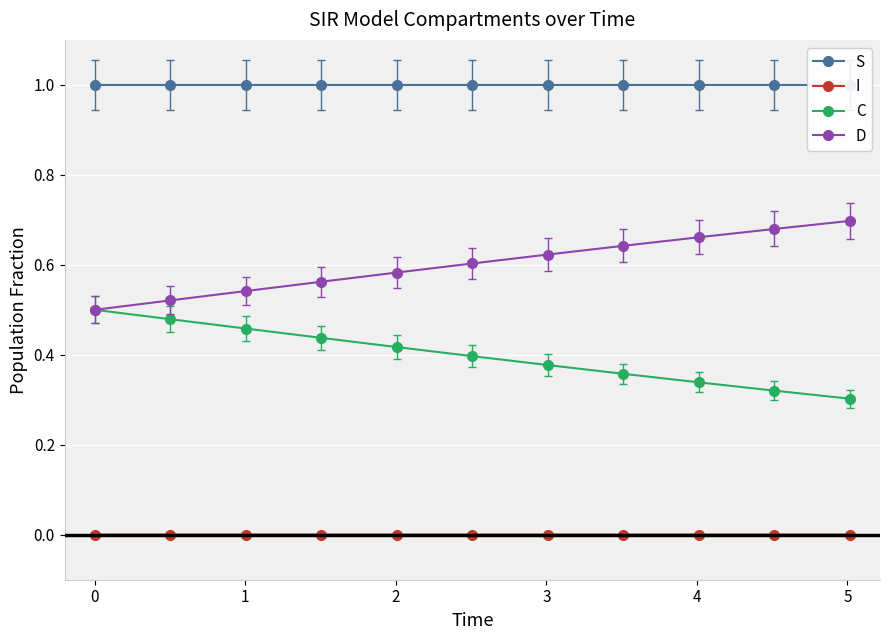

True or false: C and I intersect in this chart.

False